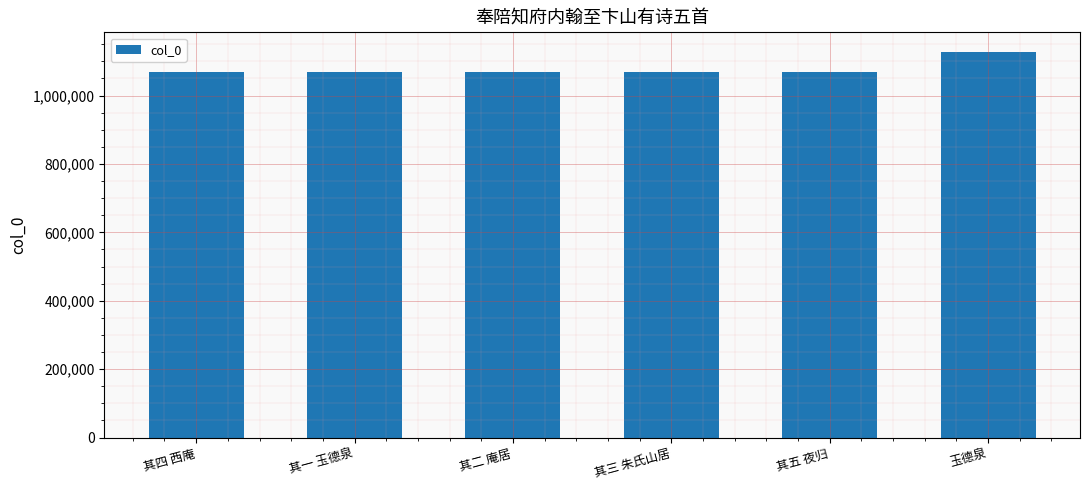

Is it true that the value at 玉德泉 is 1128254?

True